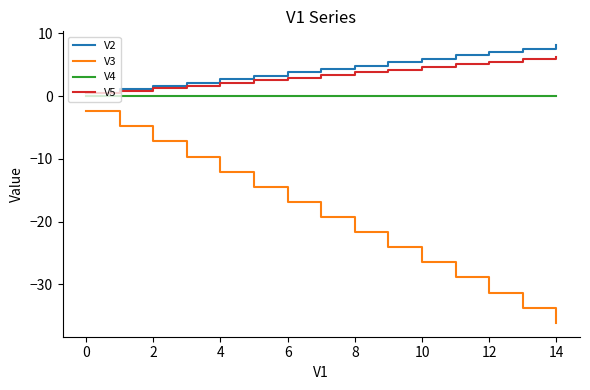

Which series has the widest spread of values?

V3